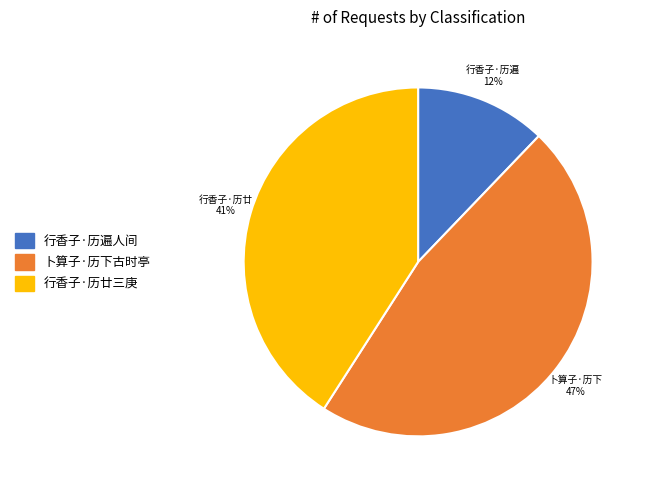

True or false: 行香子·历廿三庚 accounts for 55% of the total.

False